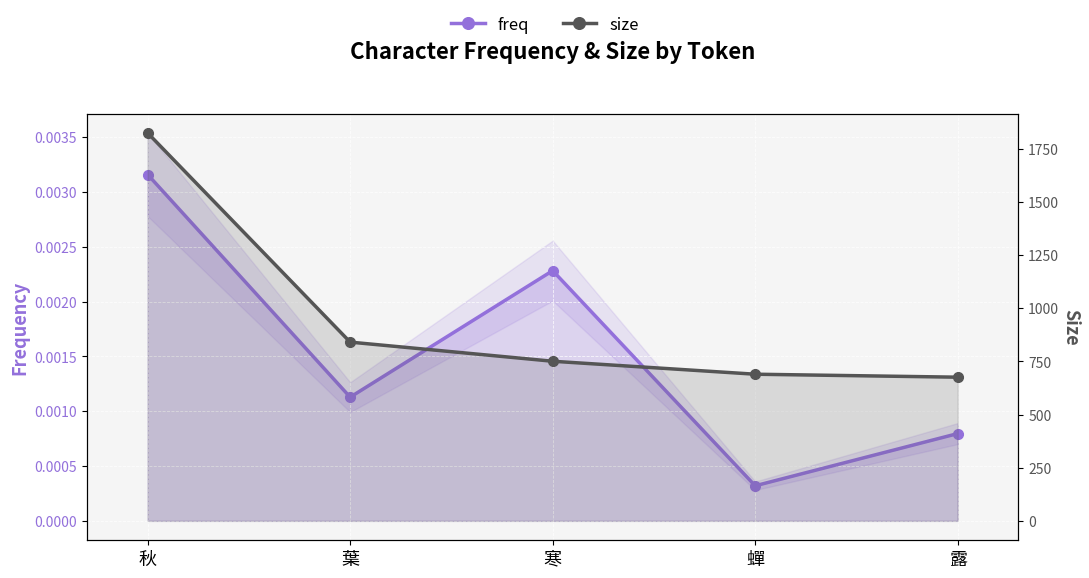

Is the value of freq at 露 greater than the value of size at 蟬?

No